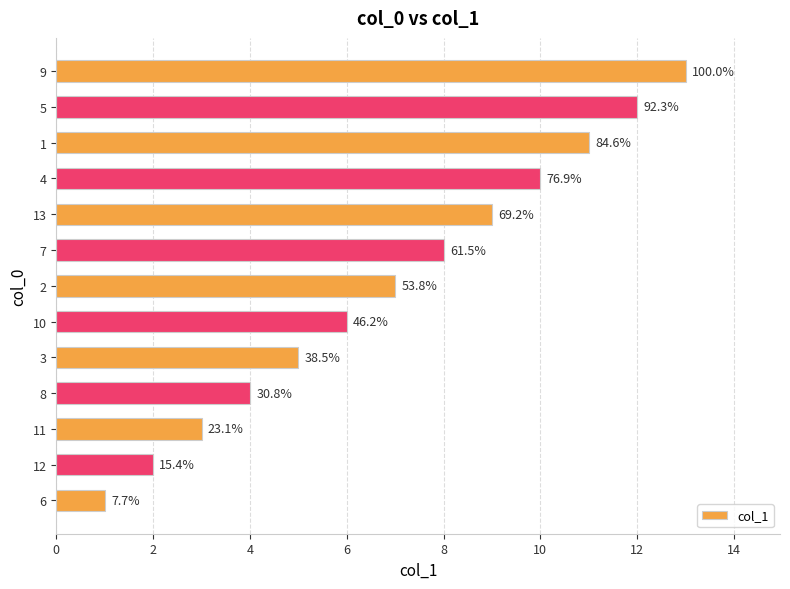

The chart shows a value of 9 at 10. True or false?

False